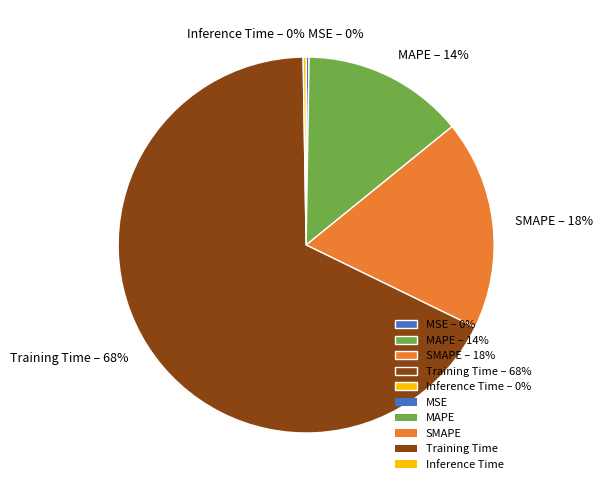

What percentage is the SMAPE slice, to the nearest percent?

18%